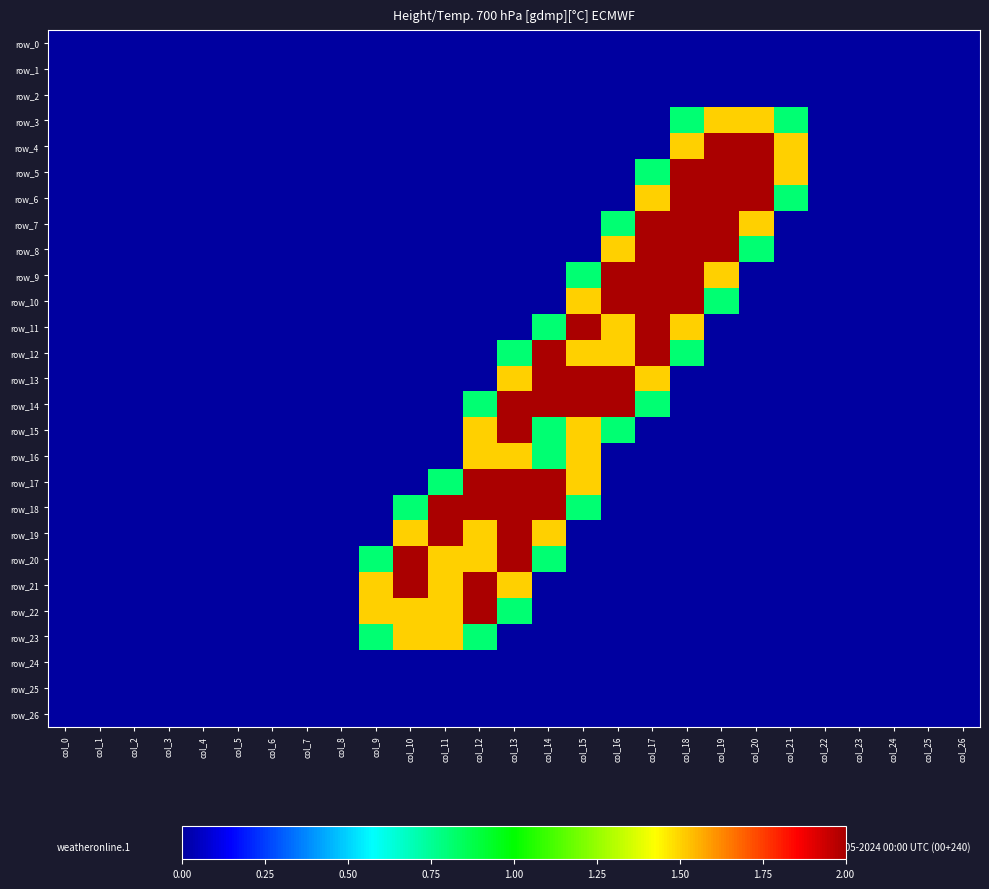

List the series in order of their peak value, lowest first.

row_0, row_1, row_2, row_24, row_25, row_26, row_3, row_16, row_23, row_4, row_5, row_6, row_7, row_8, row_9, row_10, row_11, row_12, row_13, row_14, row_15, row_17, row_18, row_19, row_20, row_21, row_22